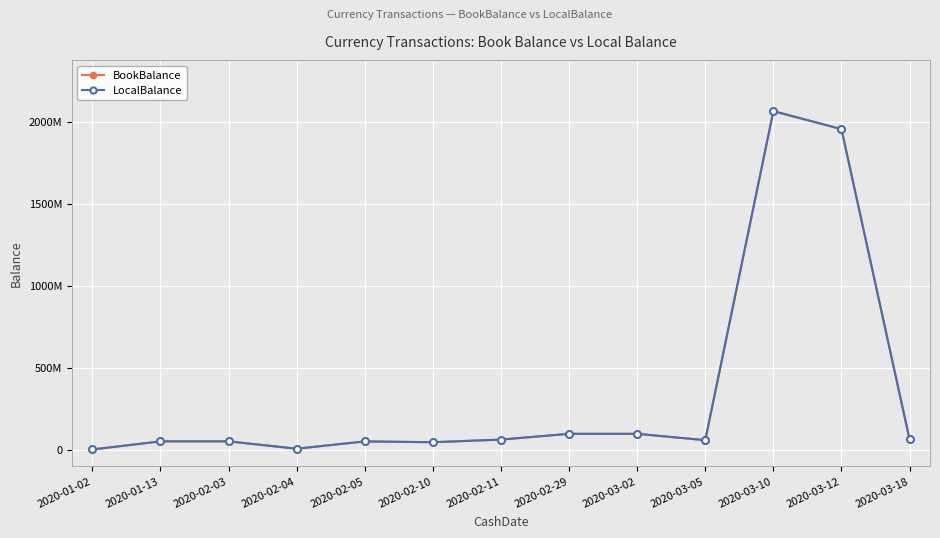

What is the sum of the BookBalance values at 2020-02-29 and 2020-03-18?

157491326.7